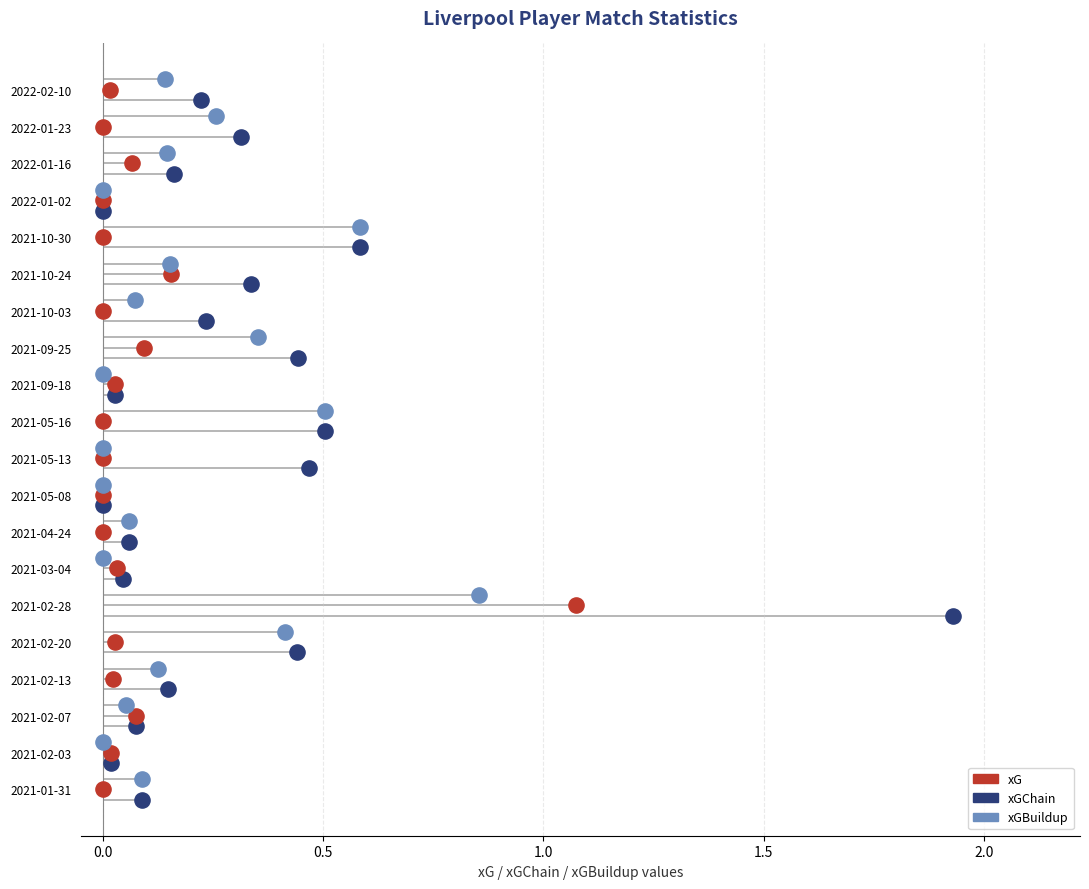

What are all the series names shown in the legend?

xGChain, xG, xGBuildup